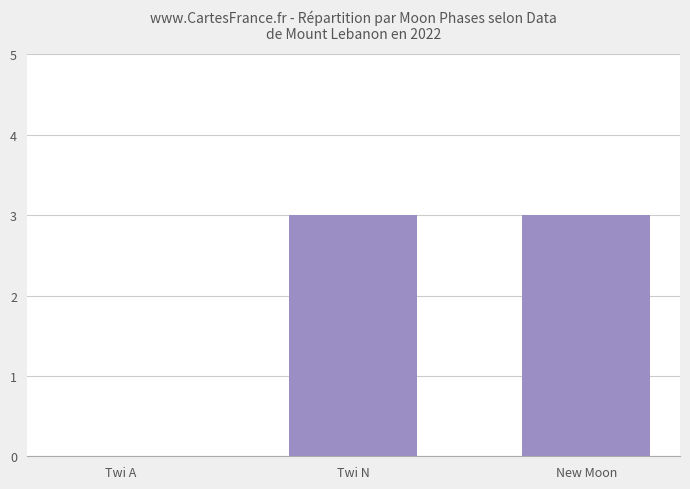

Reading left to right, transcribe all the data shown in this chart.

Twi A=0	Twi N=3	New Moon=3